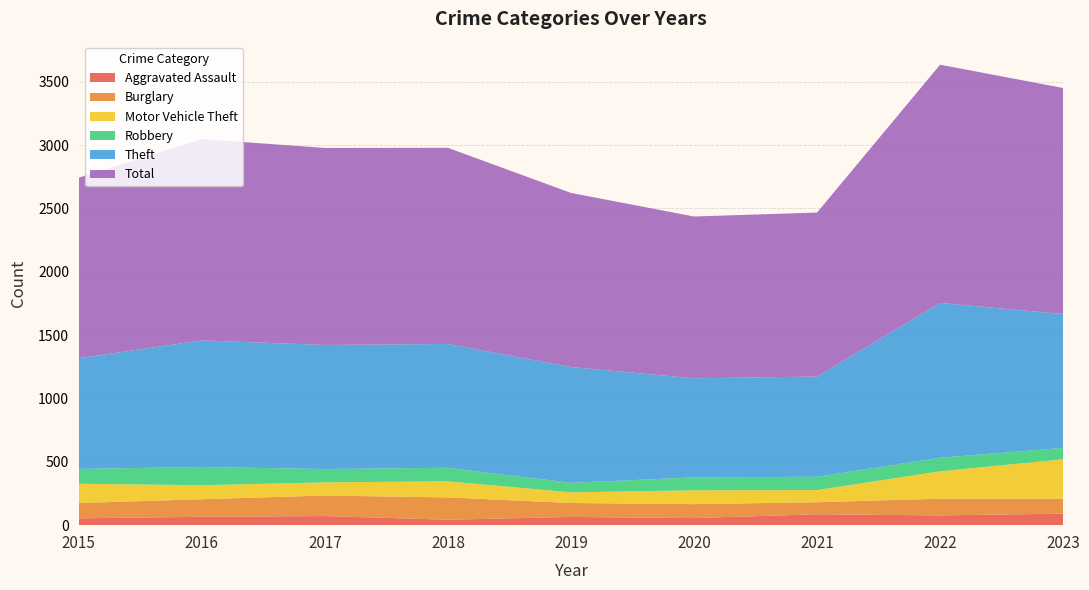

Reading left to right, transcribe all the data shown in this chart.

Aggravated Assault: 2015=54	2016=66	2017=72	2018=43	2019=65	2020=56	2021=86	2022=77	2023=91
Burglary: 2015=121	2016=139	2017=162	2018=176	2019=110	2020=110	2021=95	2022=132	2023=118
Motor Vehicle Theft: 2015=152	2016=110	2017=104	2018=127	2019=84	2020=109	2021=96	2022=216	2023=311
Robbery: 2015=117	2016=144	2017=105	2018=107	2019=75	2020=102	2021=105	2022=107	2023=90
Theft: 2015=874	2016=999	2017=979	2018=977	2019=914	2020=782	2021=791	2022=1222	2023=1056
Total: 2015=1425	2016=1589	2017=1555	2018=1548	2019=1374	2020=1277	2021=1294	2022=1880	2023=1784